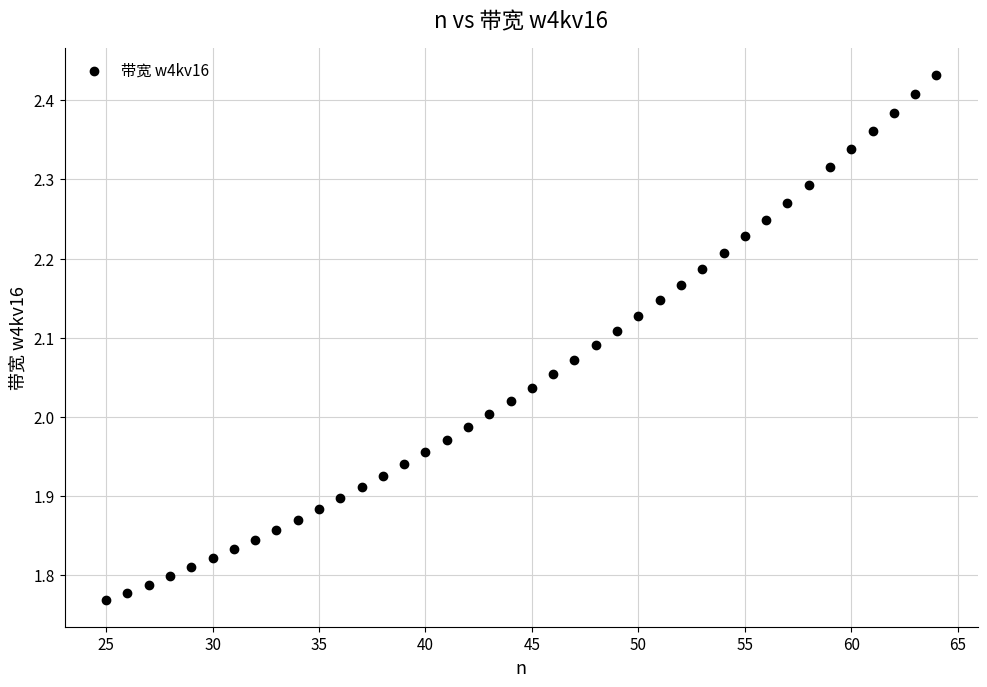

What is the range of X values (max minus min)?

39.0